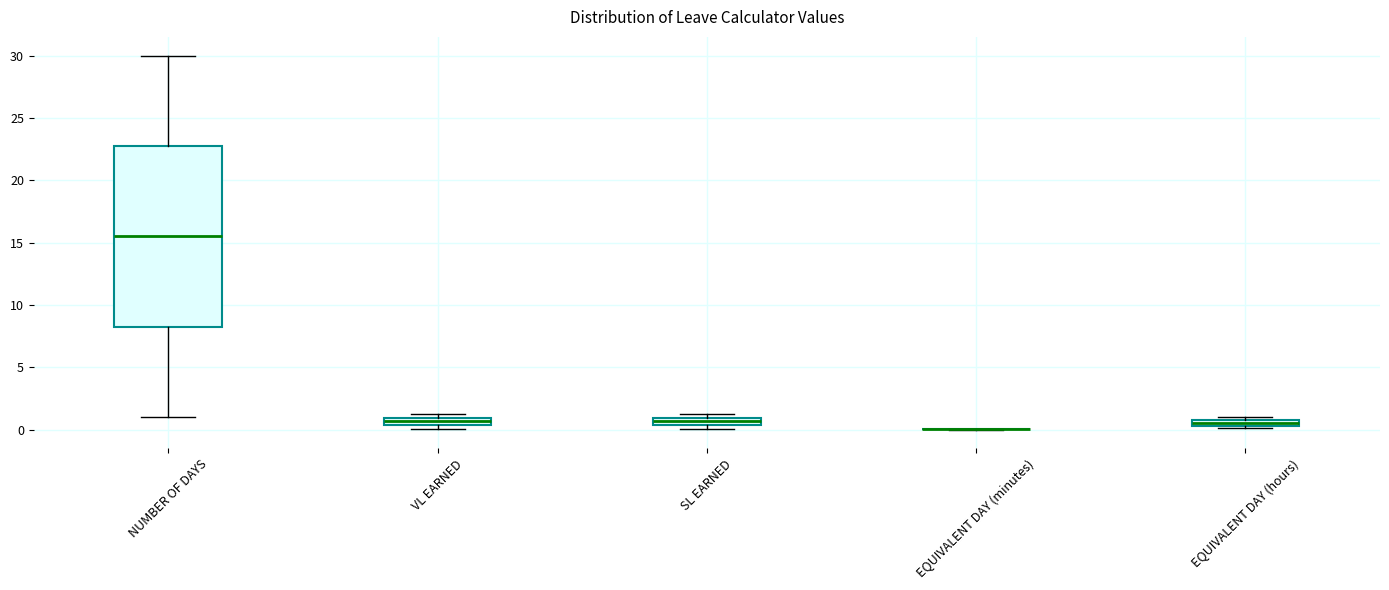

Where does the median line of the box for NUMBER OF DAYS sit on the y-axis? The values are not printed on the chart, so give them approximately, as read against the axis.

15.5